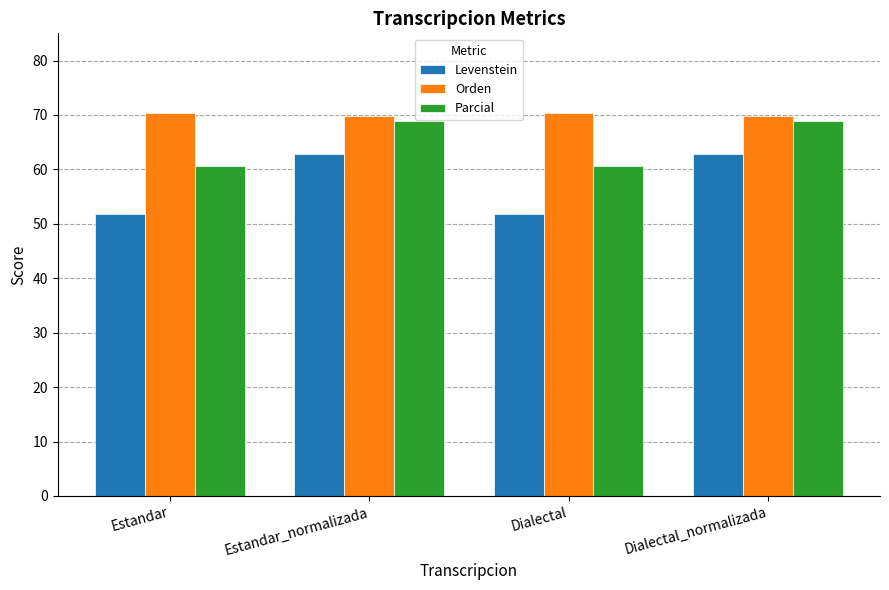

True or false: Levenstein has a value of 90.5 at Estandar.

False